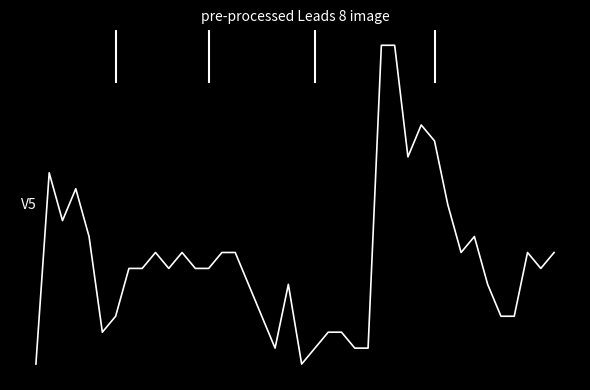

How many points are higher than both their immediate neighbors (excluding endpoints)?

8